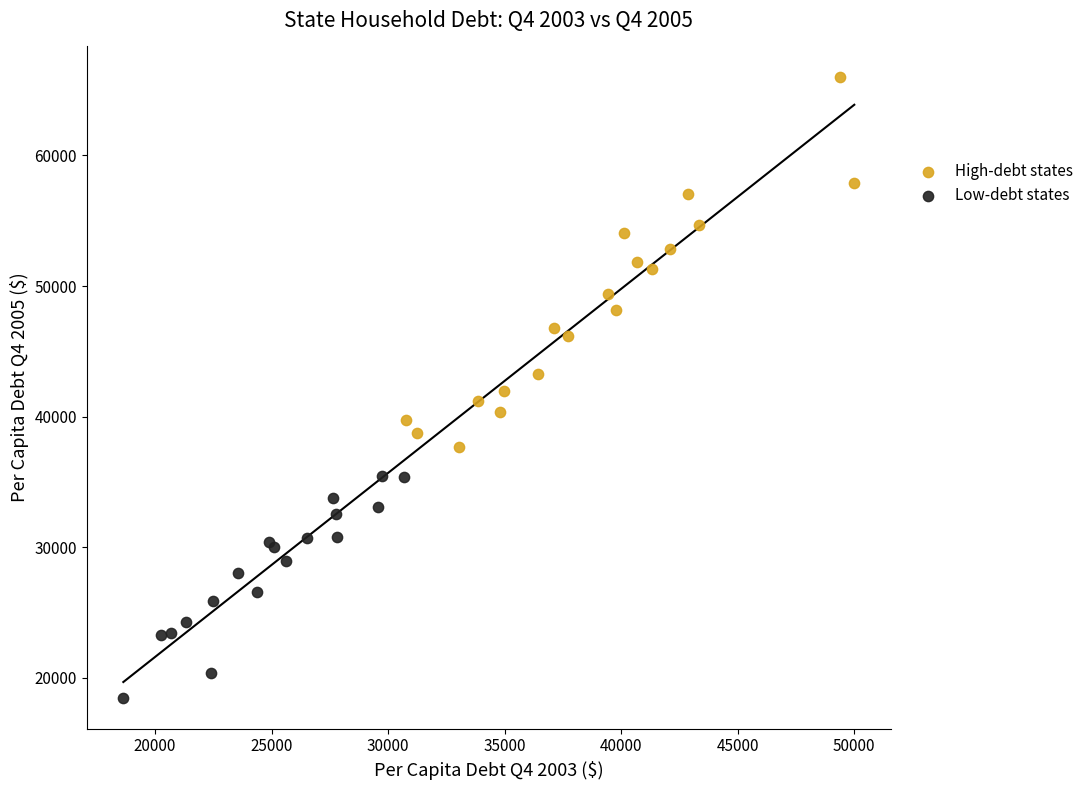

Which series has the largest Y range (max minus min)?

High-debt states